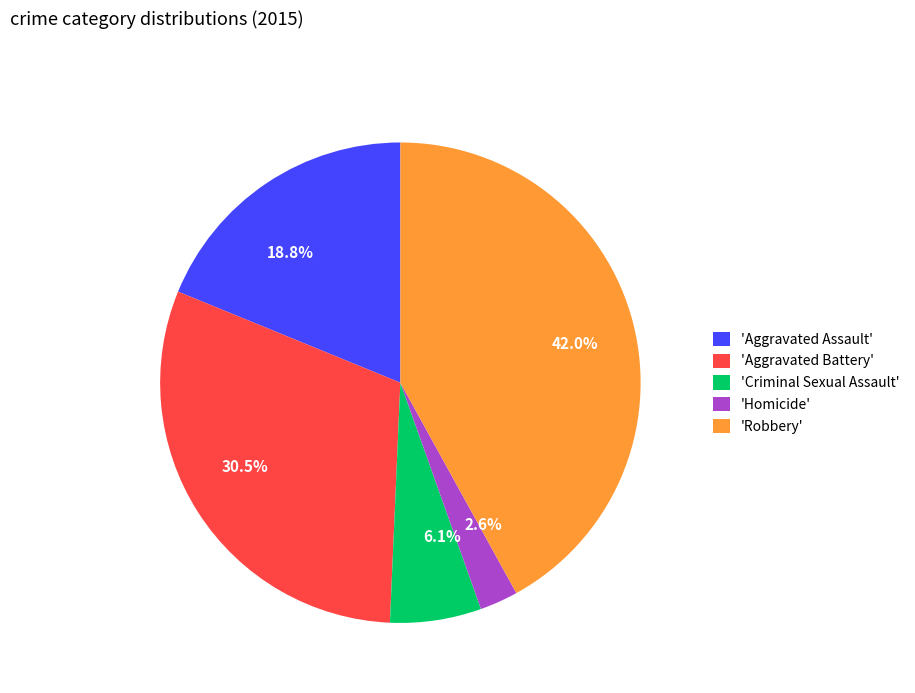

Is there a majority slice in this chart?

No